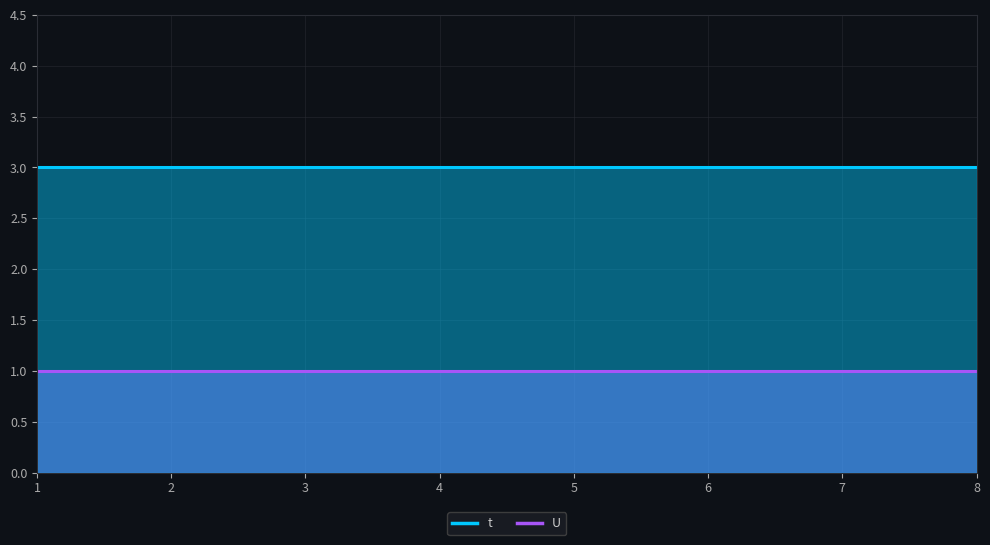

Which series has the largest total across all categories?

t